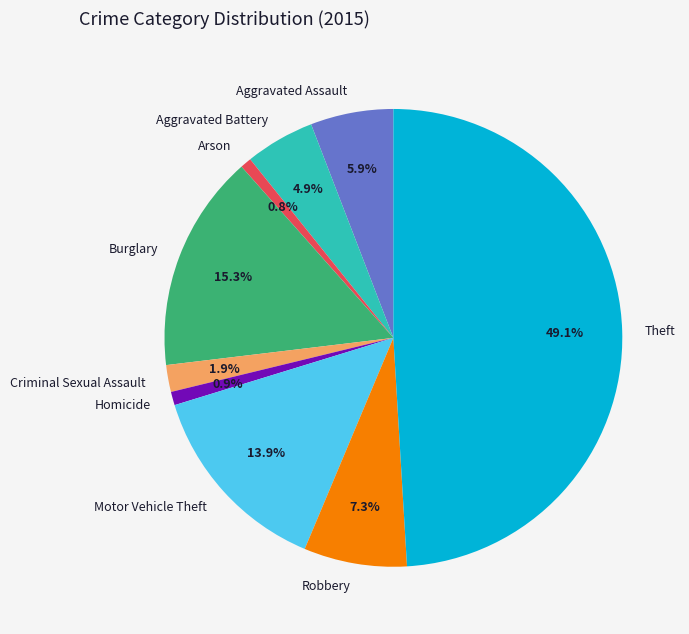

What percentage is NOT represented by Burglary?

84.7%